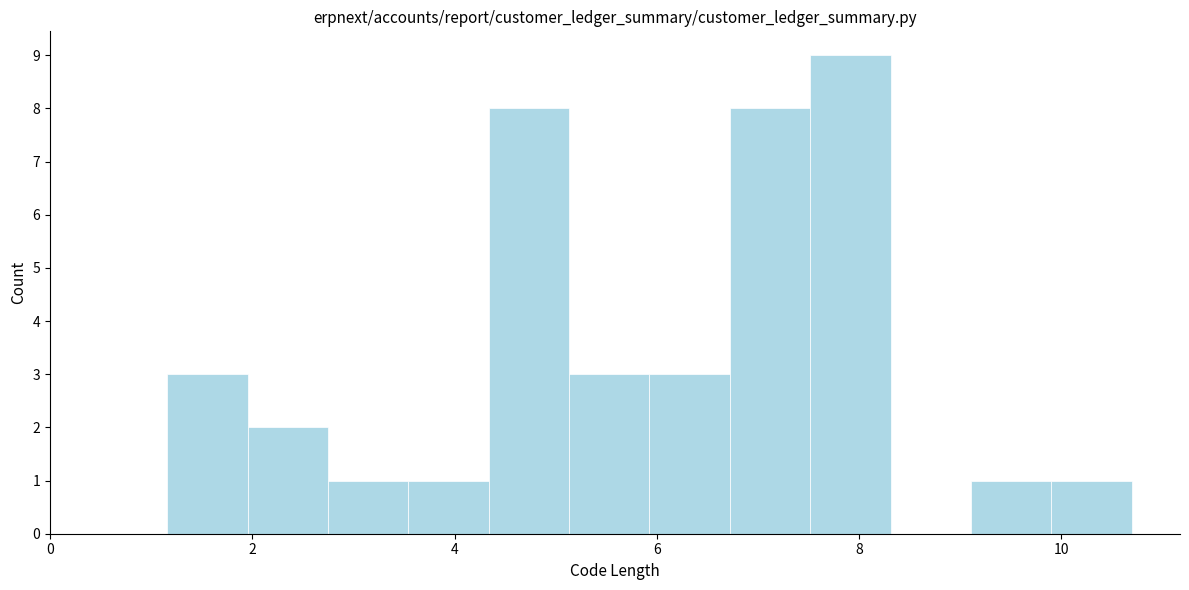

Around what value on the x-axis is the tallest bar? Give the approximate position of its centre, as read against the axis.

8.0